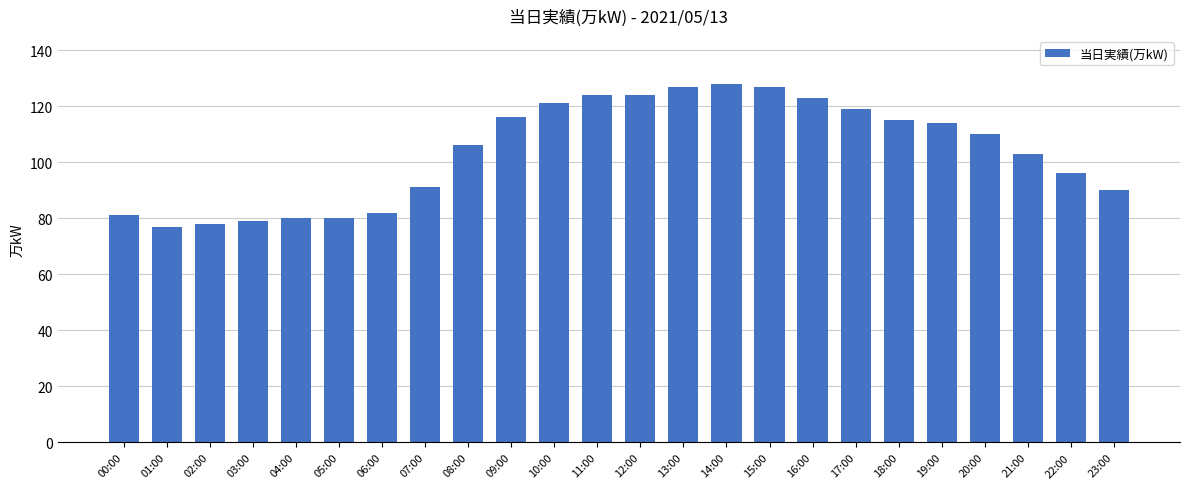

What is the label of the 9th bar from the right?

15:00